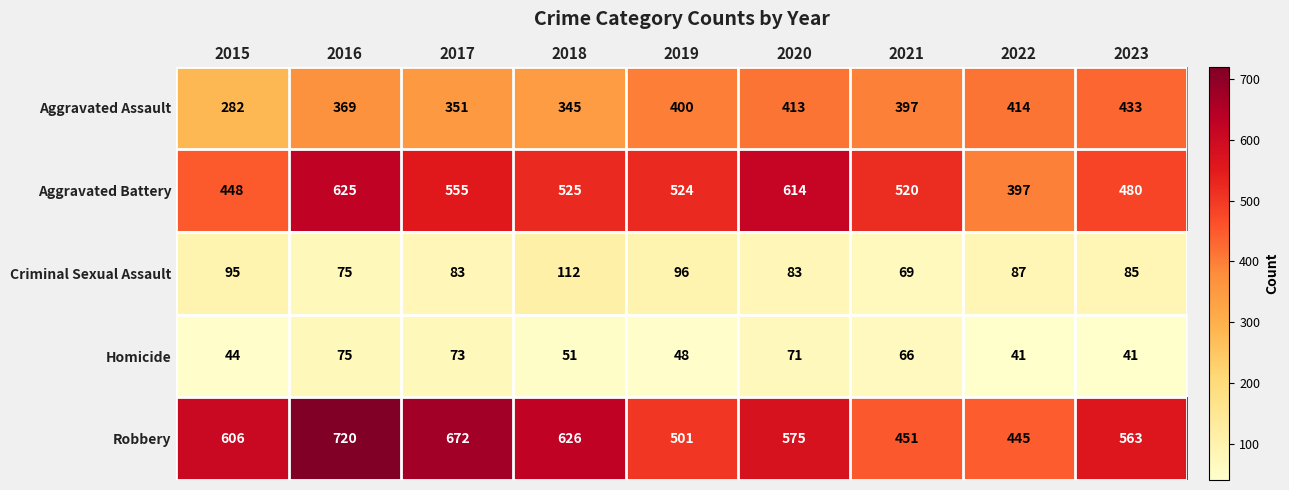

What is the minimum value shown in the chart?

41